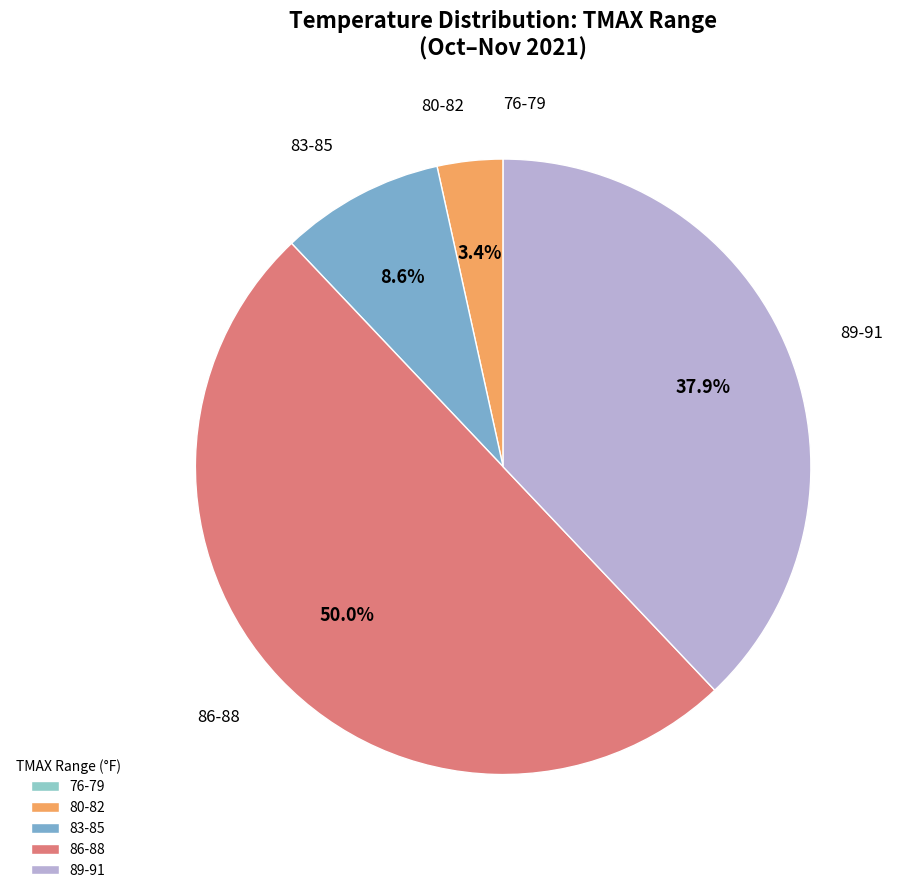

What portion of the pie excludes 83-85?

91.4%